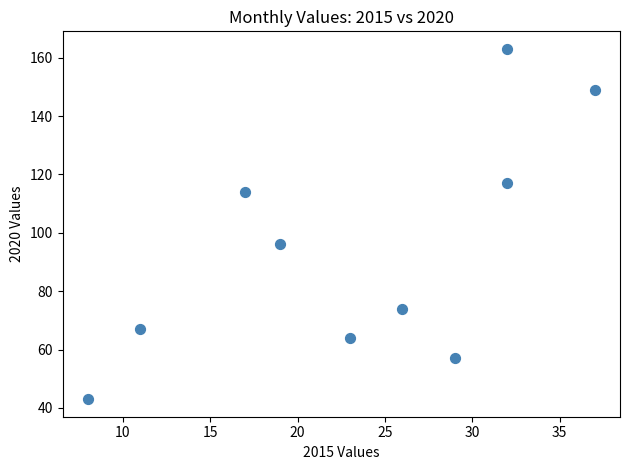

What Y value in the scatter plot is closest to 103?

96